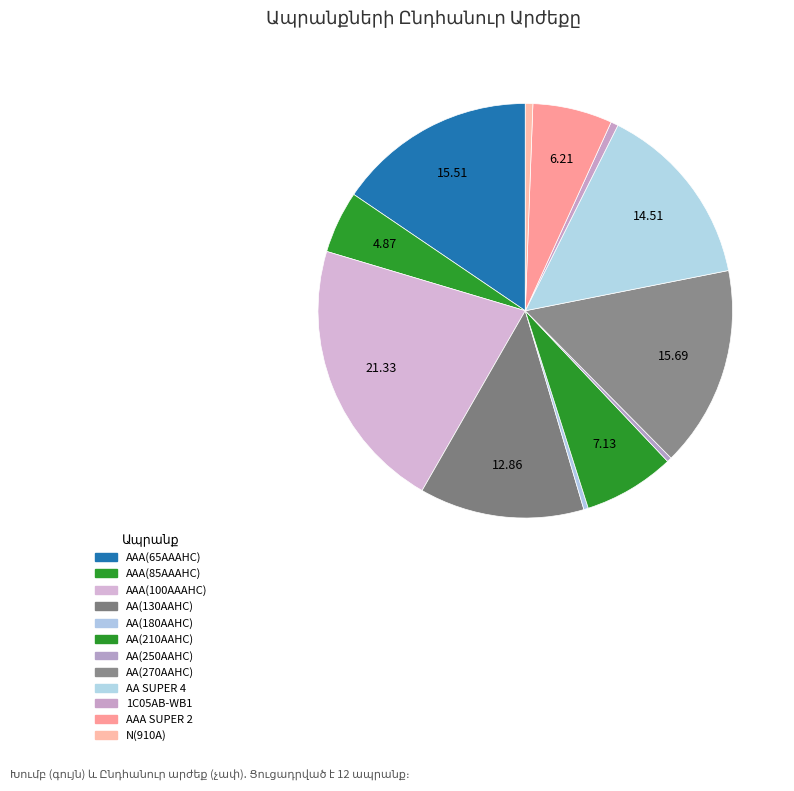

Which category has the smallest portion of the pie?

AA(180AAHC)